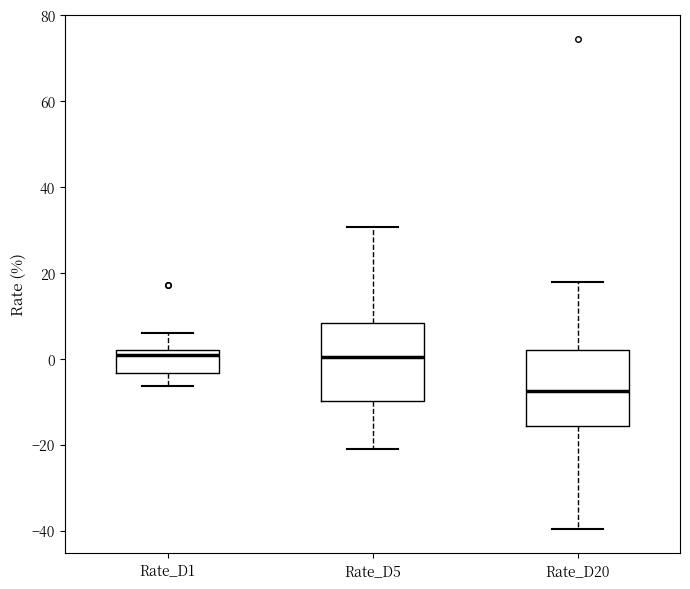

Where does the upper whisker of the box for Rate_D1 end on the y-axis? The values are not printed on the chart, so give them approximately, as read against the axis.

6